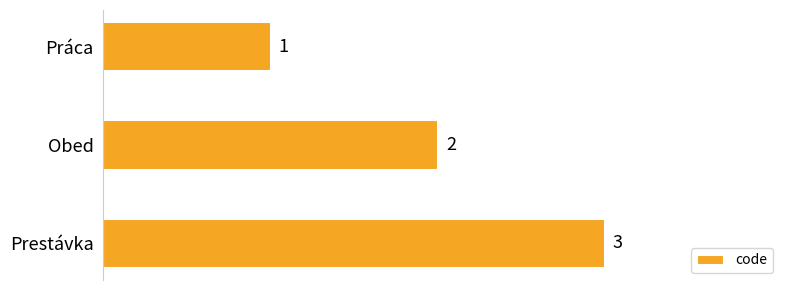

What is the change in value from Práca to Obed?

+1